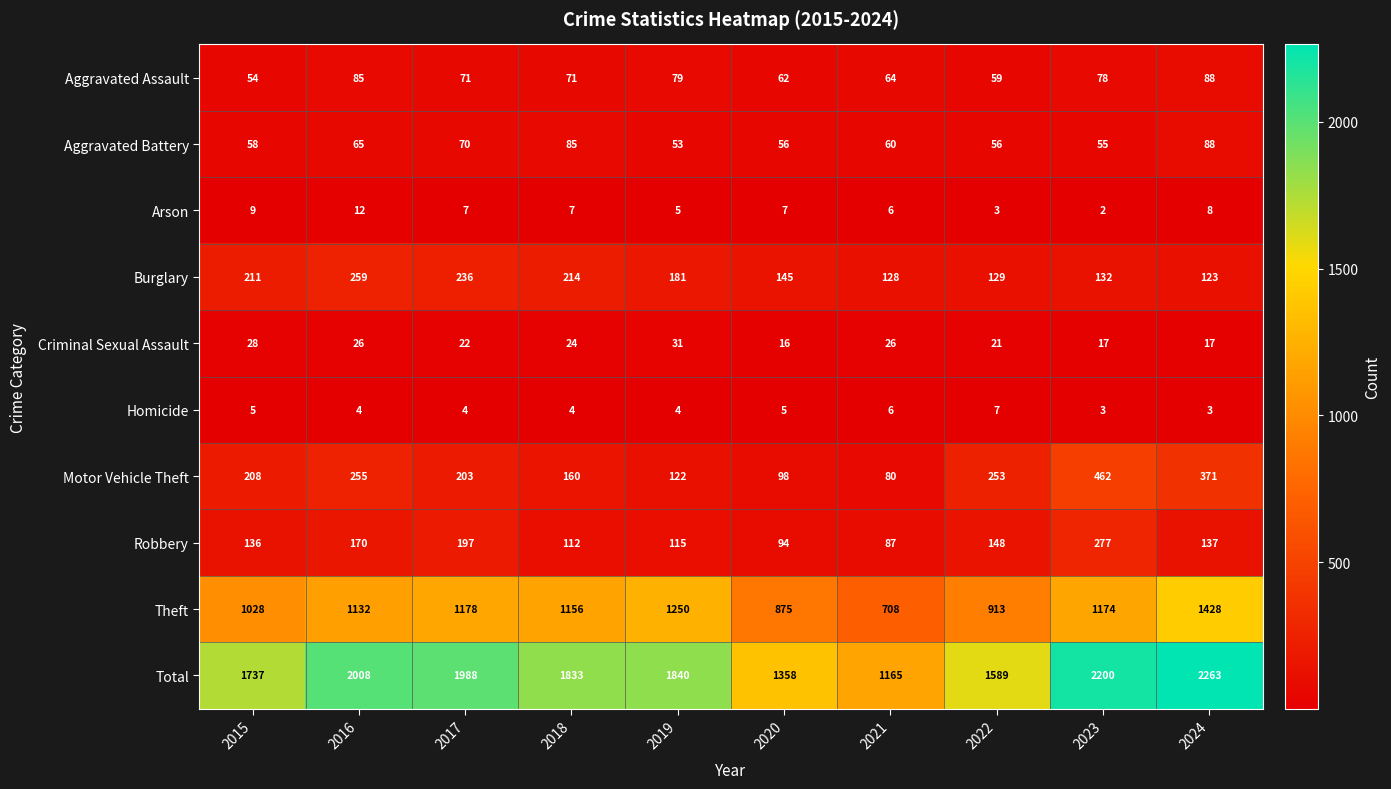

How many distinct data groups are displayed?

10